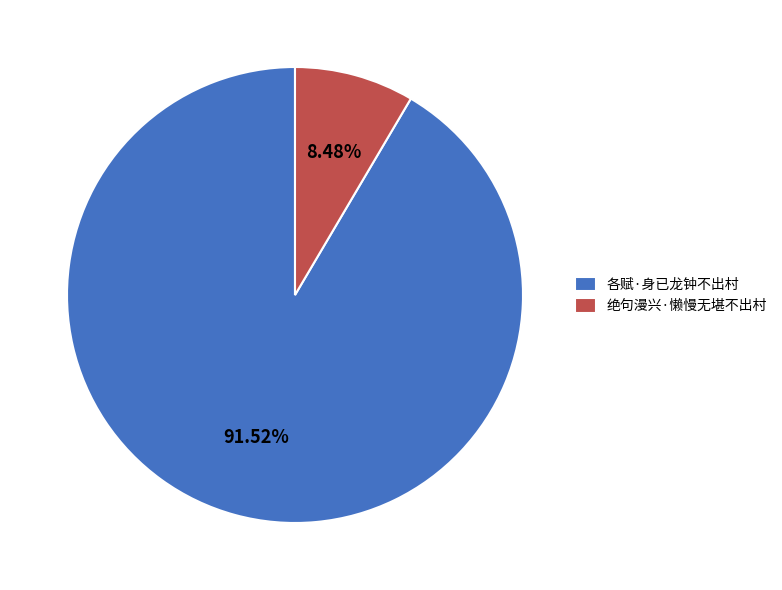

What is the smallest slice in the pie chart?

绝句漫兴·懒慢无堪不出村